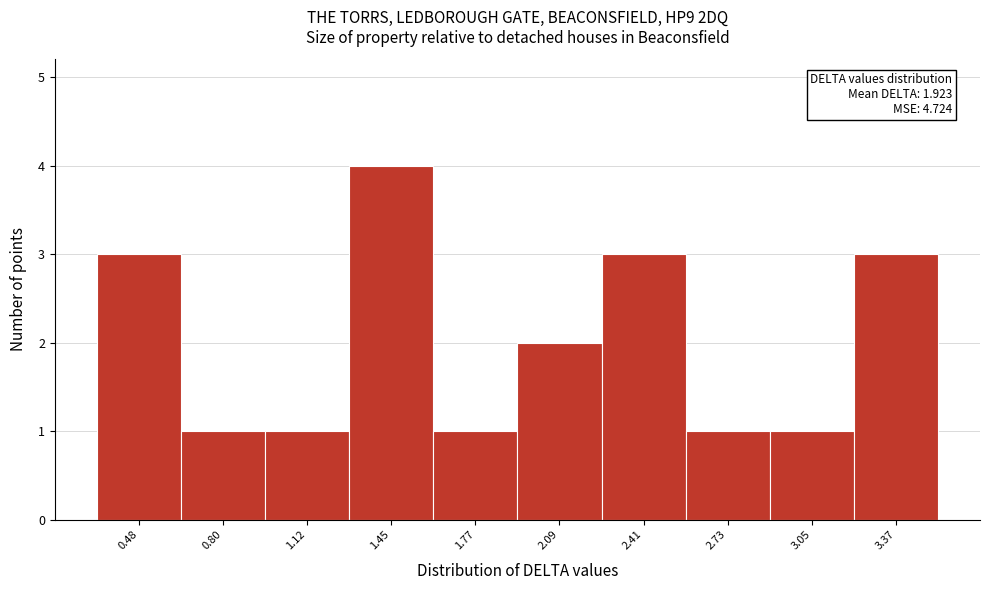

Which range on the x-axis has the tallest bar?

1.30 to 1.60